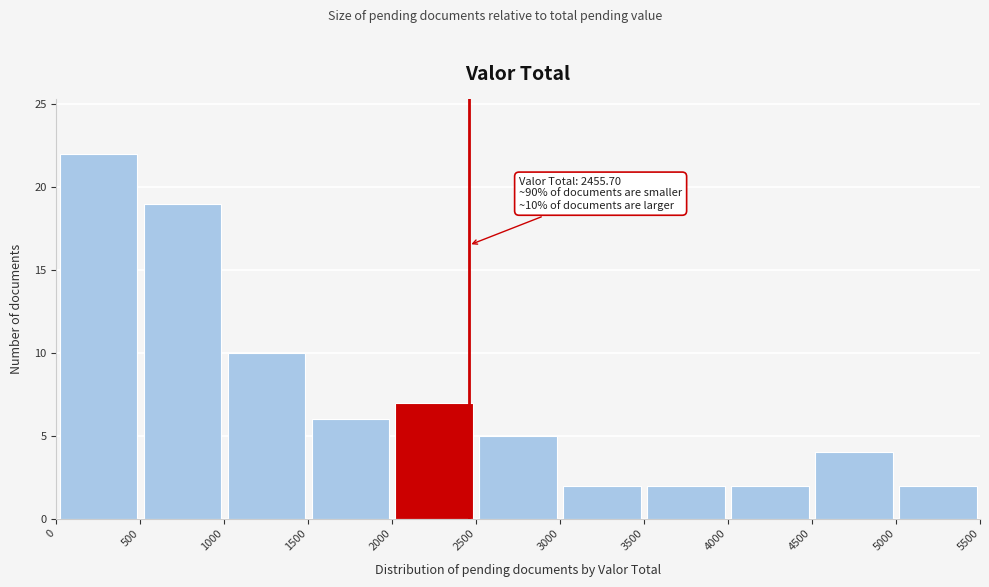

Over which range of the x-axis is the bar tallest?

0 to 500